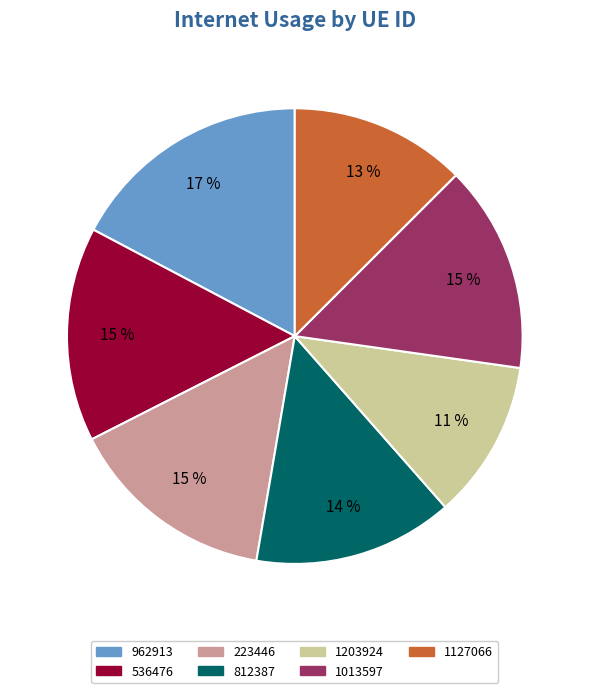

True or false: 812387 accounts for 26% of the total.

False